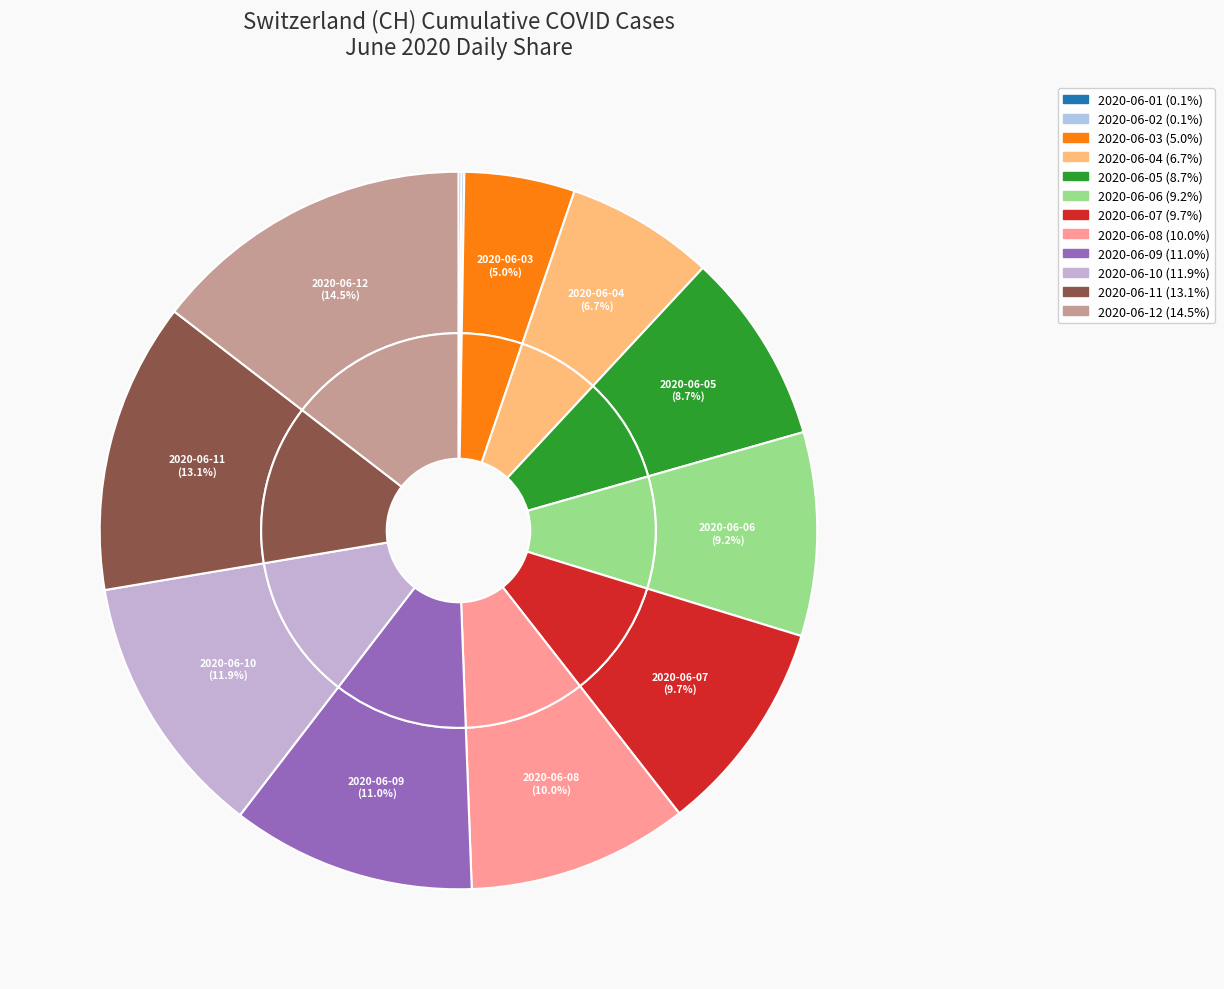

Which has a higher value, 2020-06-02 or 2020-06-08?

2020-06-08